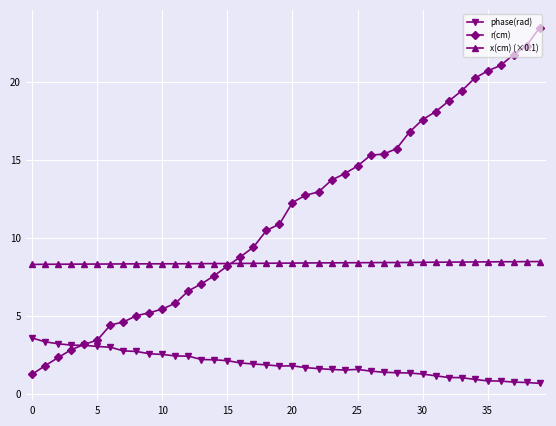

List the series in order of their peak value, highest first.

r(cm), x(cm) (×0.1), phase(rad)